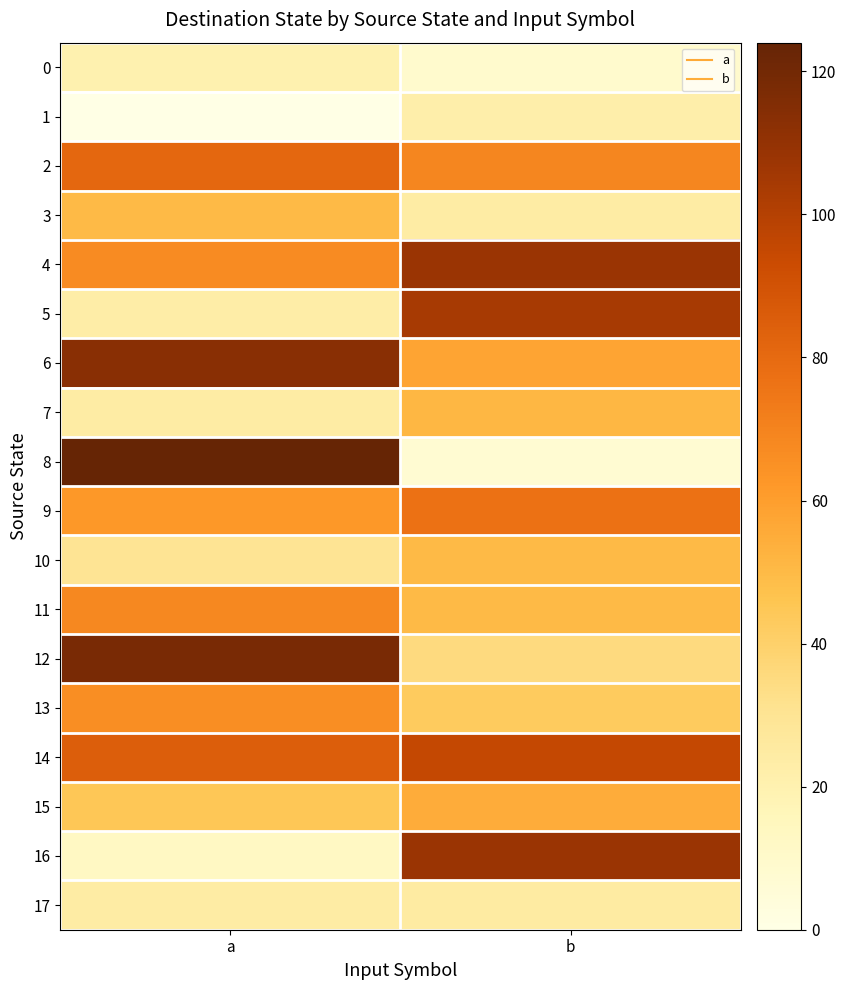

Which series has the largest total across all categories?

14